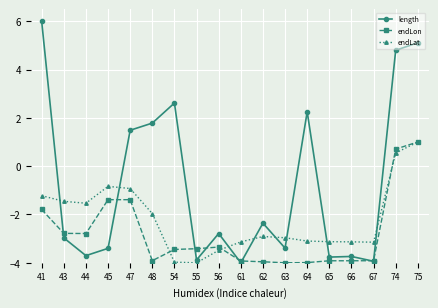

The value of length at 45 is -1.0. True or false?

False